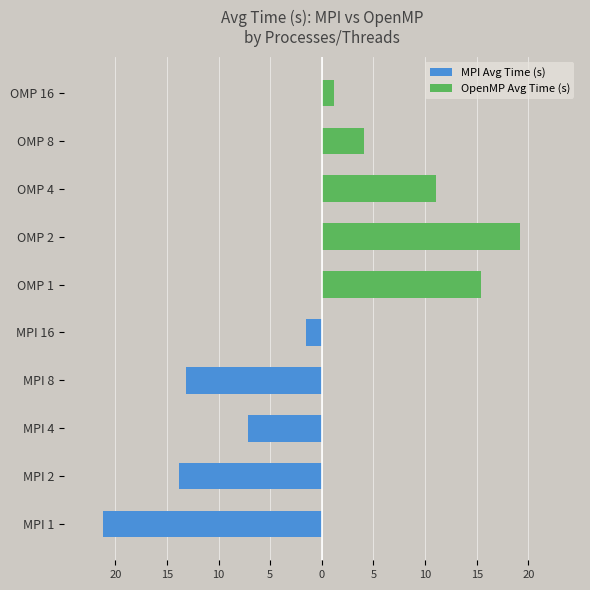

What is the value of the MPI Avg Time (s) bar at the 5th from the left?

-1.6